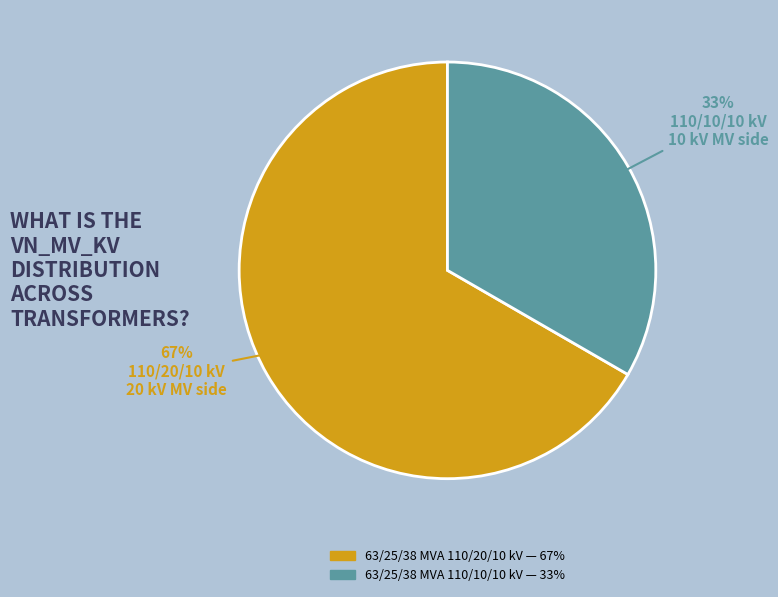

Which category has the smallest portion of the pie?

63/25/38 MVA 110/10/10 kV